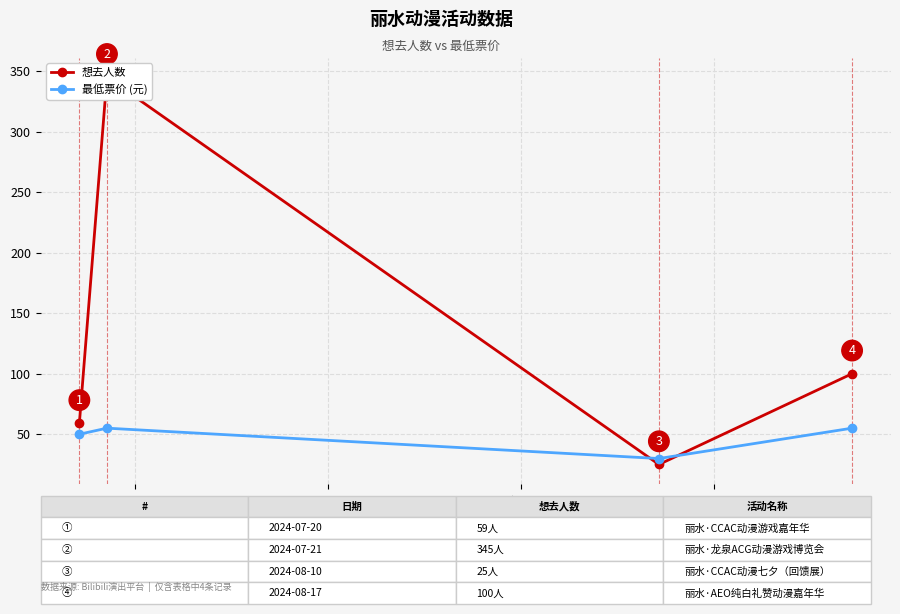

What is the lowest value of the 最低票价 (元) series?

29.9